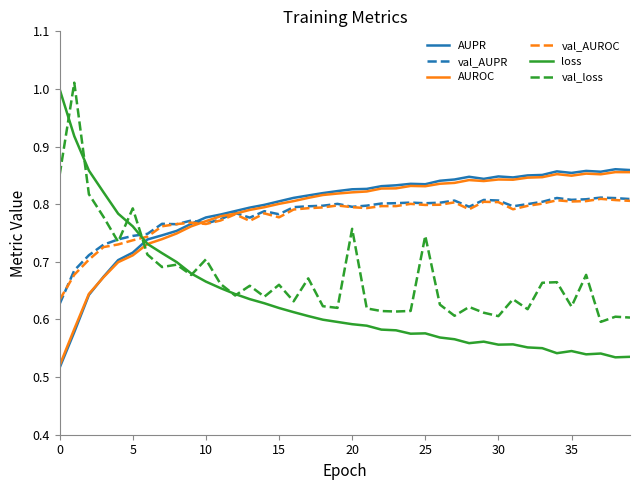

What is the difference between the maximum and minimum values in the val_loss series?

0.4